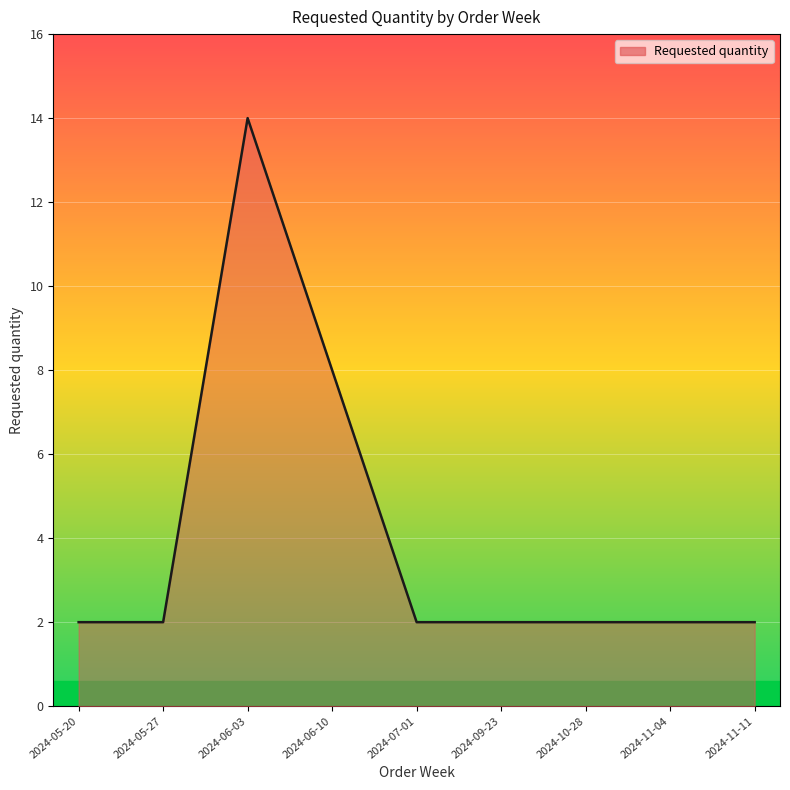

How many series are shown in this chart?

1